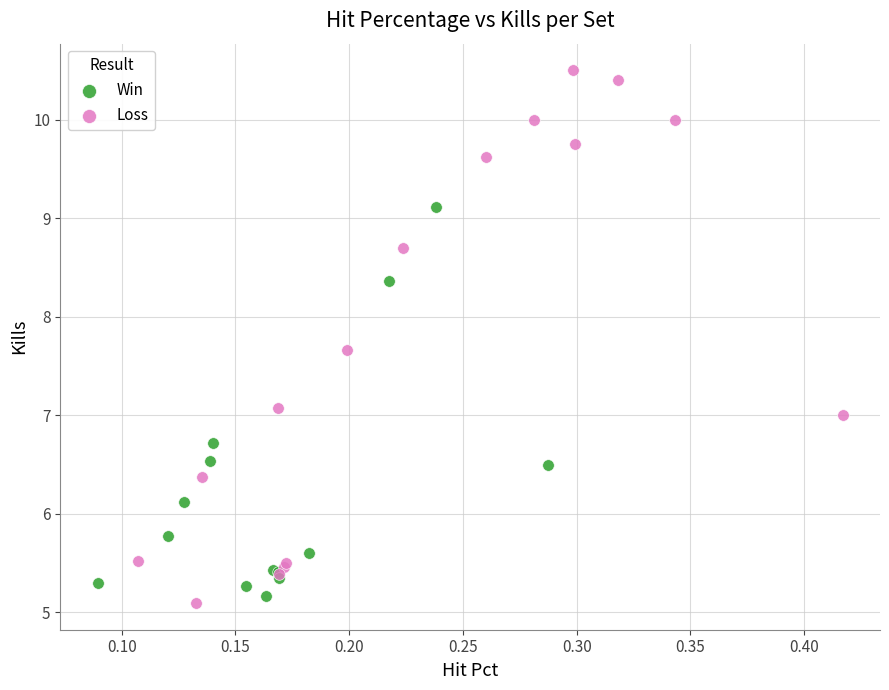

Which series contains the highest Y value?

Loss